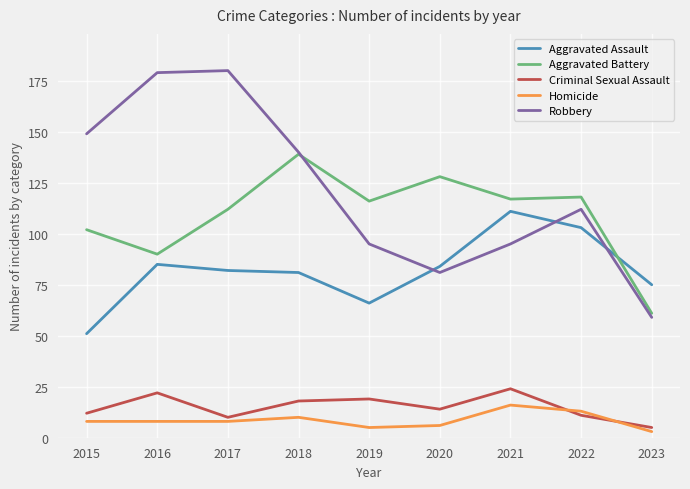

Rank the series by their maximum value, from highest to lowest.

Robbery, Aggravated Battery, Aggravated Assault, Criminal Sexual Assault, Homicide